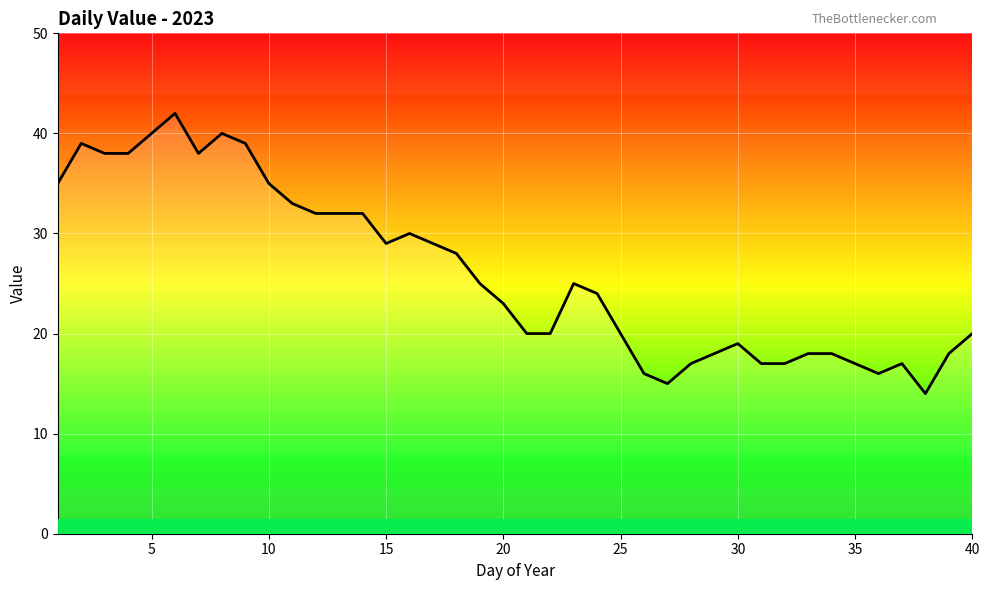

What is the difference between the maximum and minimum values?

28